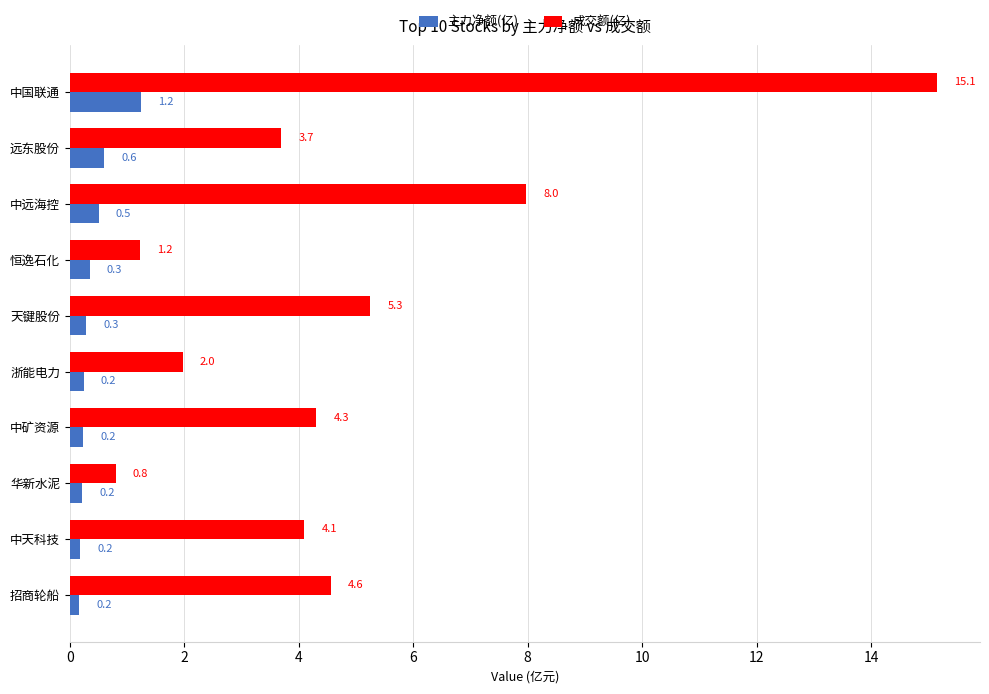

List the series in order of their peak value, lowest first.

主力净额(亿), 成交额(亿)